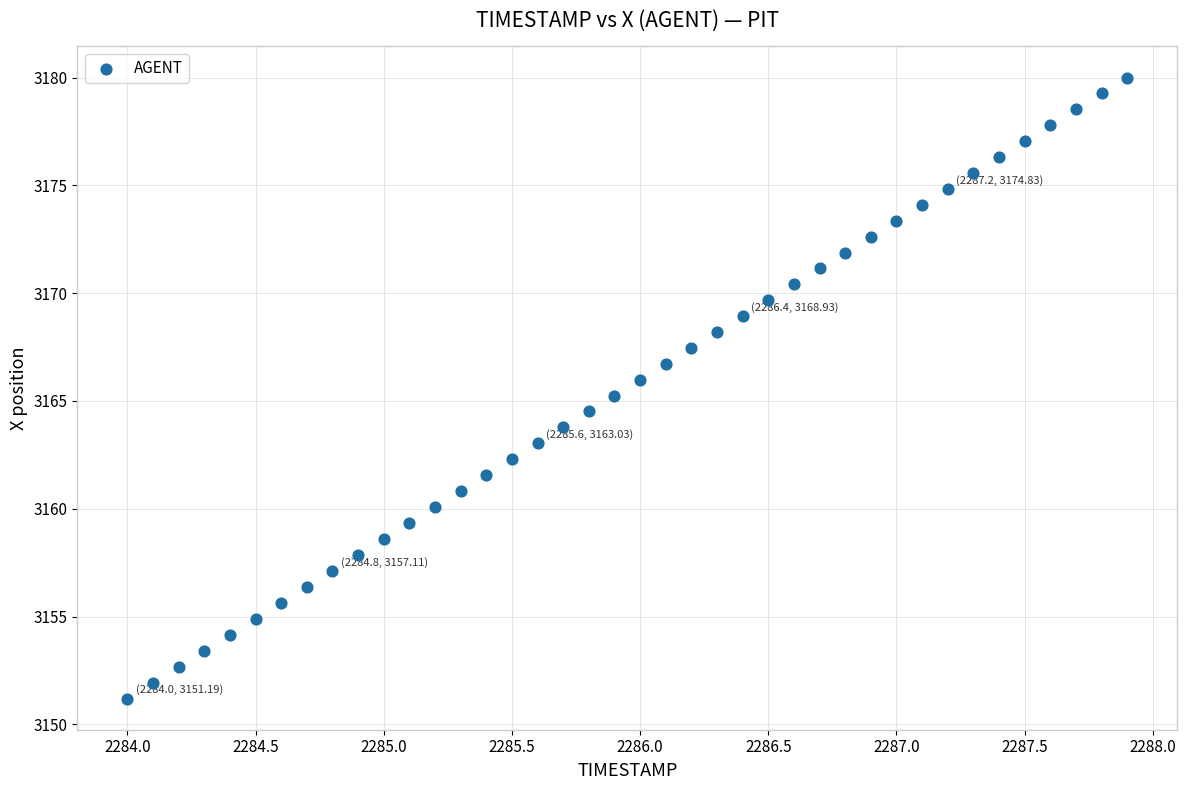

What is the range of X values (max minus min)?

3.9